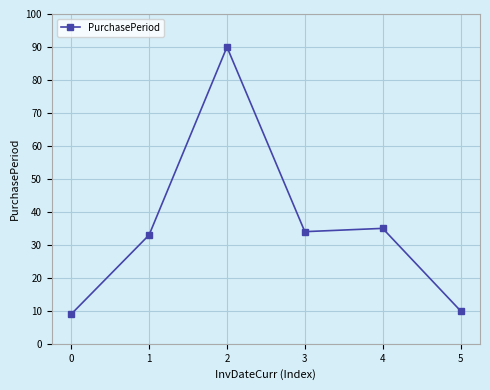

What is the difference between the values at 2 and 1?

57